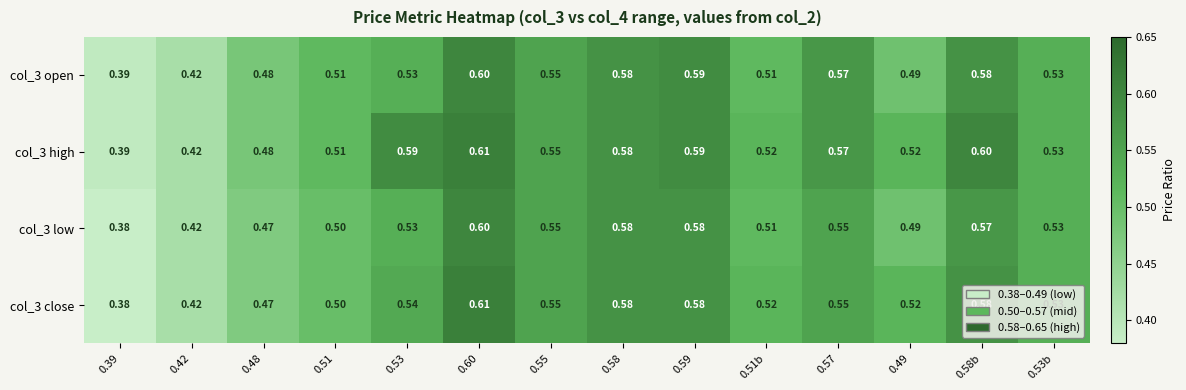

At how many categories does at least one series exceed 0?

14